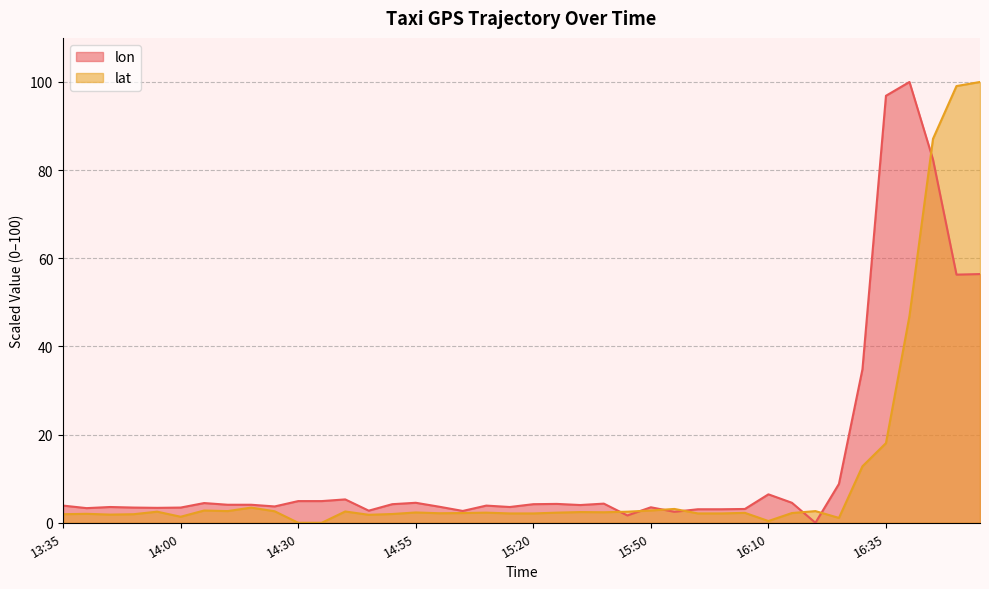

What is the sum of the lat values at 16:35 and 16:40?

65.0